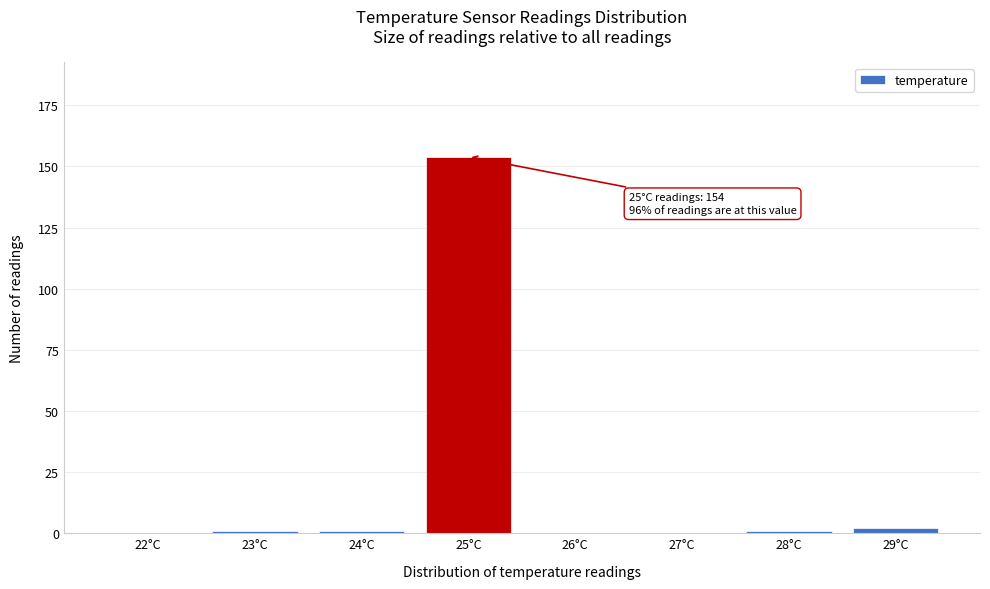

Reading right to left, list all the values displayed in this chart.

29°C=2	28°C=1	27°C=0	26°C=0	25°C=154	24°C=1	23°C=1	22°C=0